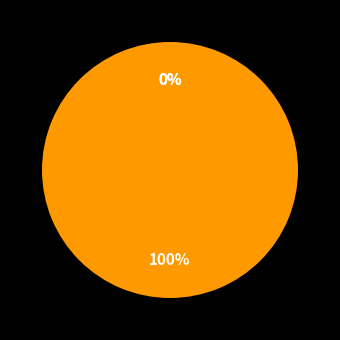

Which slice is the largest?

MAPE